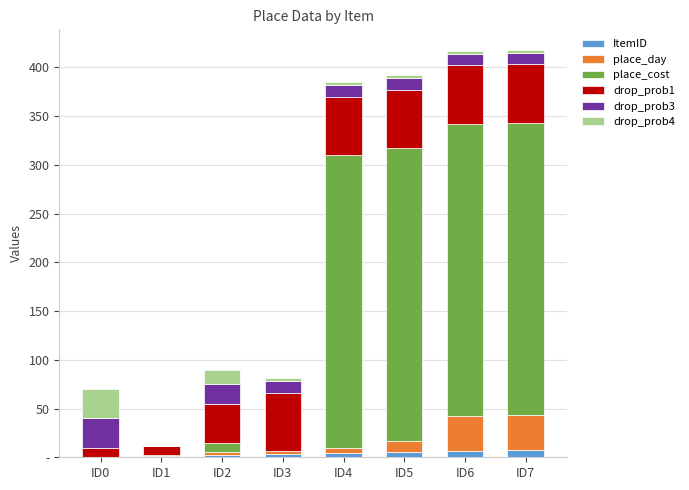

Between ID2 and ID5, which series saw the biggest shift?

place_cost